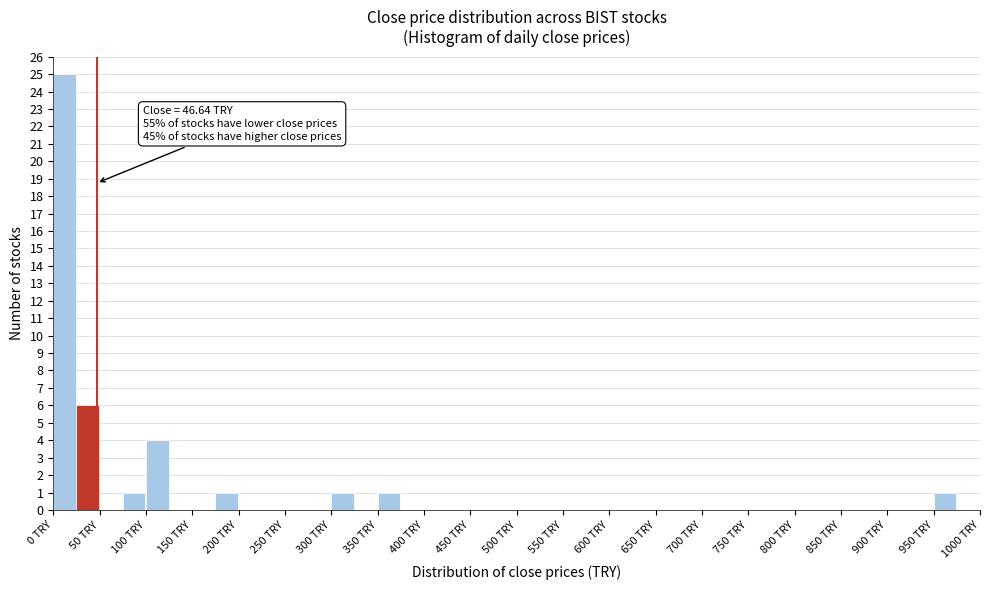

Which range on the x-axis has the tallest bar?

0 to 25